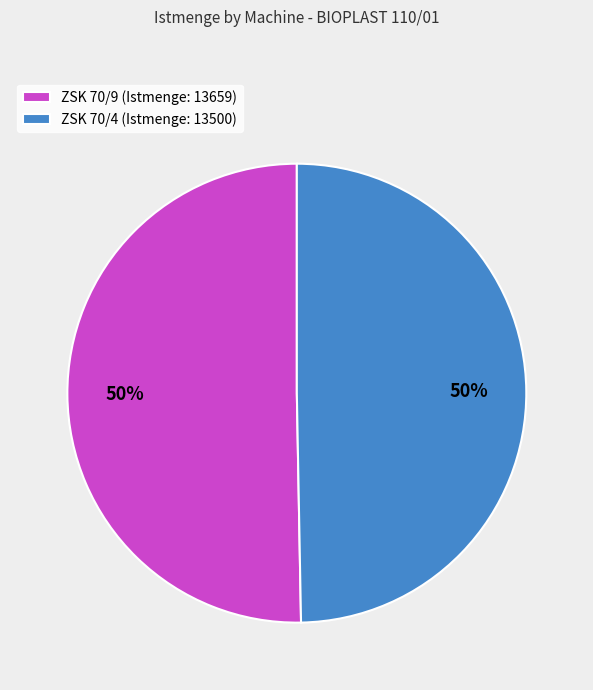

True or false: ZSK 70/9 (Istmenge: 13659) accounts for 50% of the total.

True